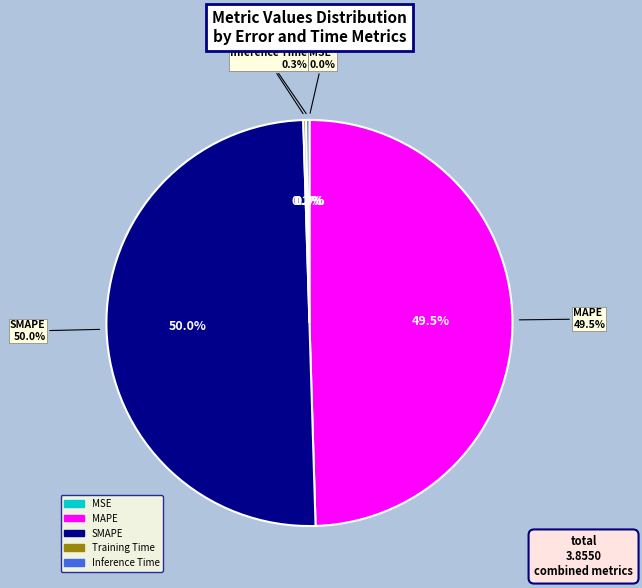

What is the total percentage of MAPE and SMAPE?

99.5%